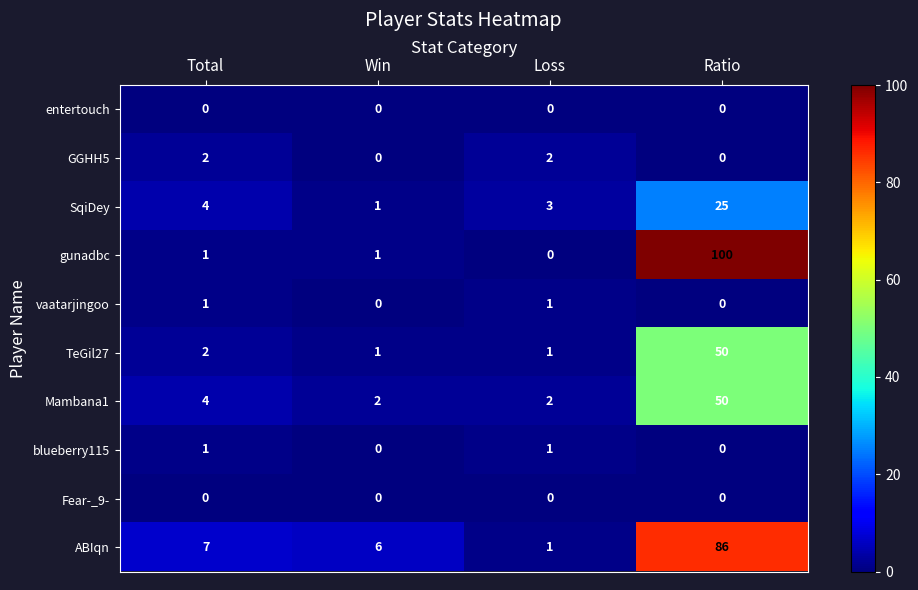

Between Total and Ratio, which series saw the biggest shift?

gunadbc